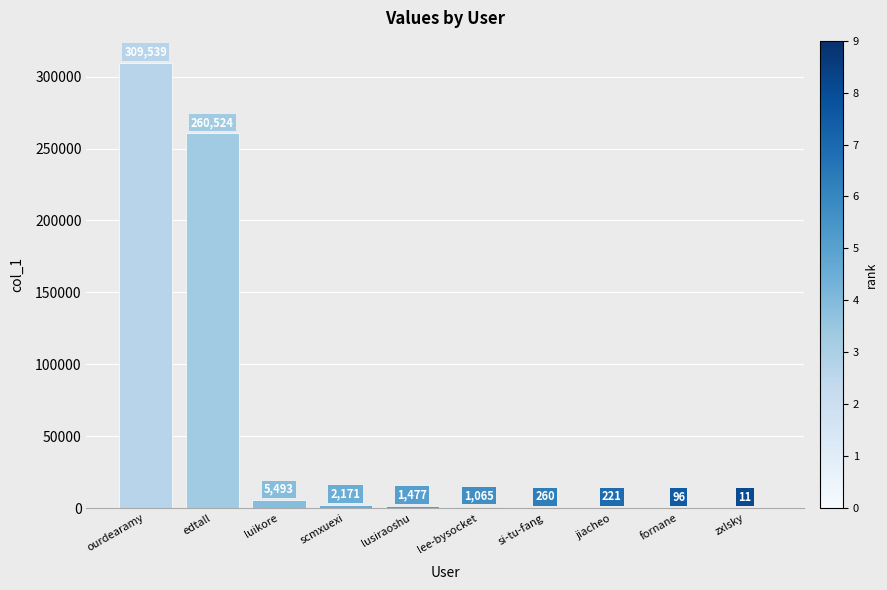

What is the sum of the values at scmxuexi and zxlsky?

2182